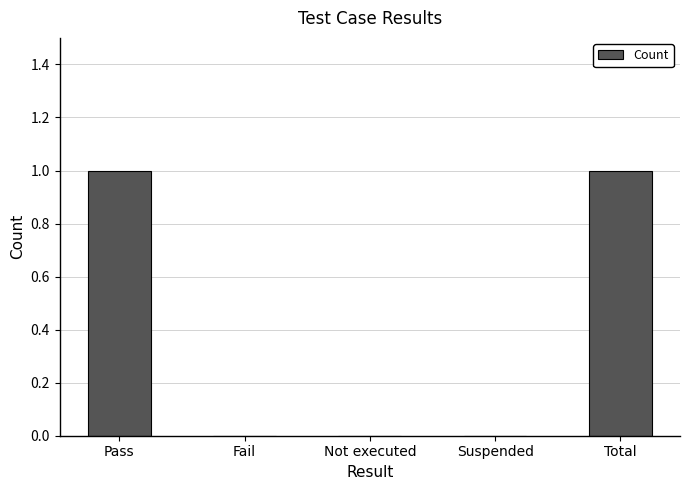

What is the change in value from Not executed to Total?

+1